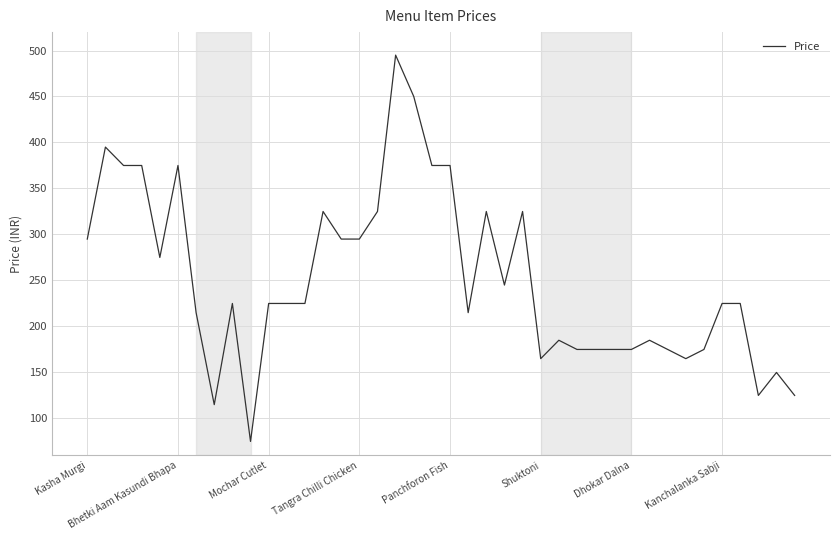

What is the difference between the maximum and second lowest values?

380